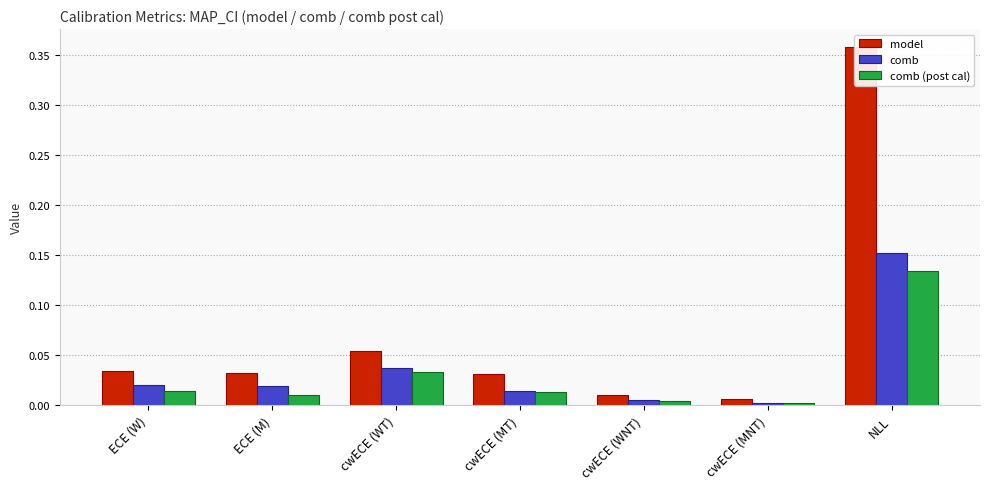

Which series has the widest spread of values?

model